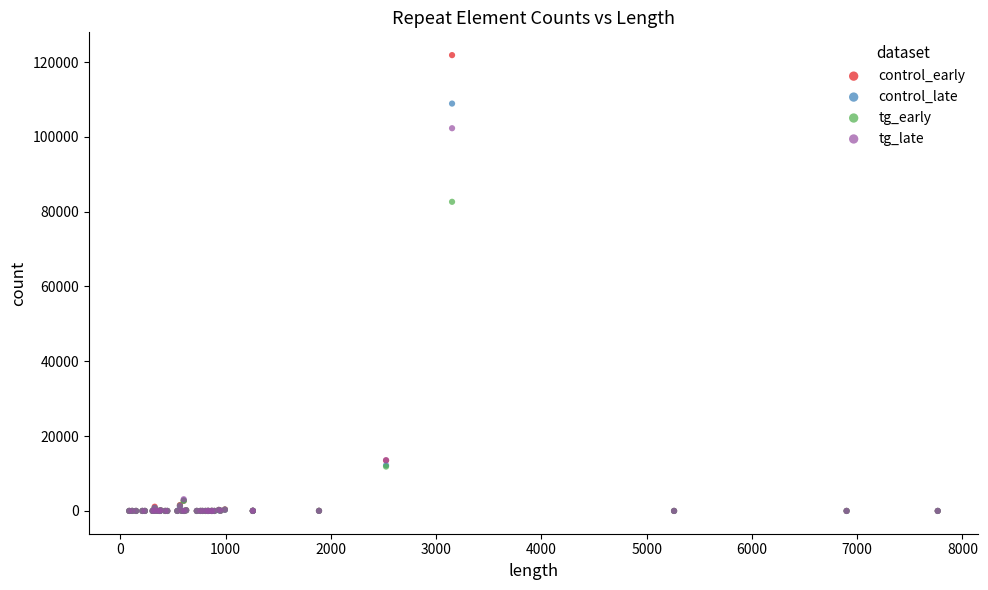

Across all series, what Y value is closest to 60925?

82639